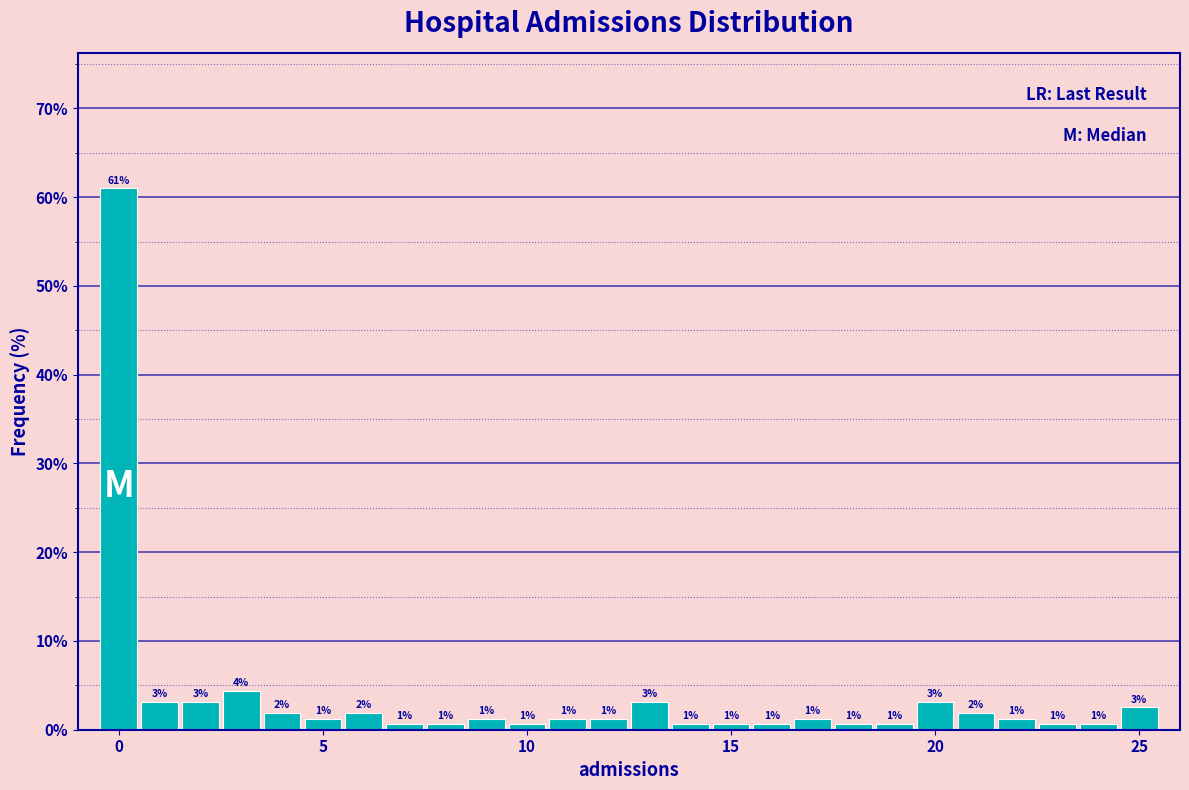

Around what value on the x-axis is the tallest bar? Give the approximate position of its centre, as read against the axis.

0.0